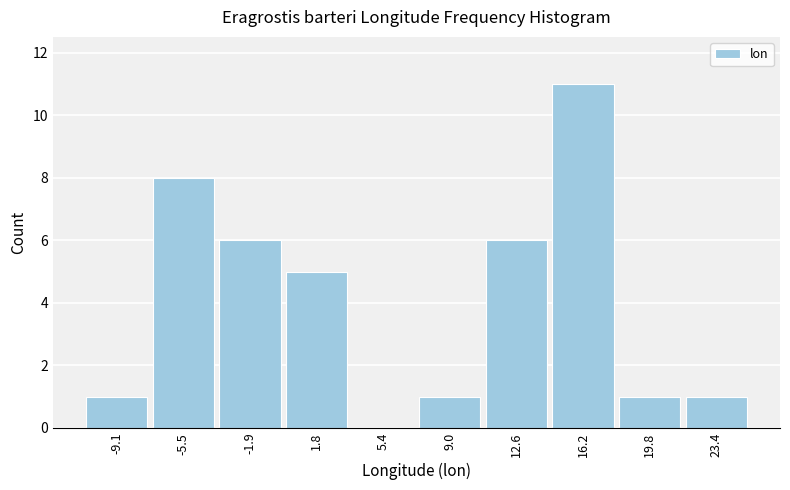

How tall is the bar that spans 14.5 to 18.0 on the x-axis? Neither the bar edges nor the heights are printed on the chart, so give them approximately, as read against the axes.

11